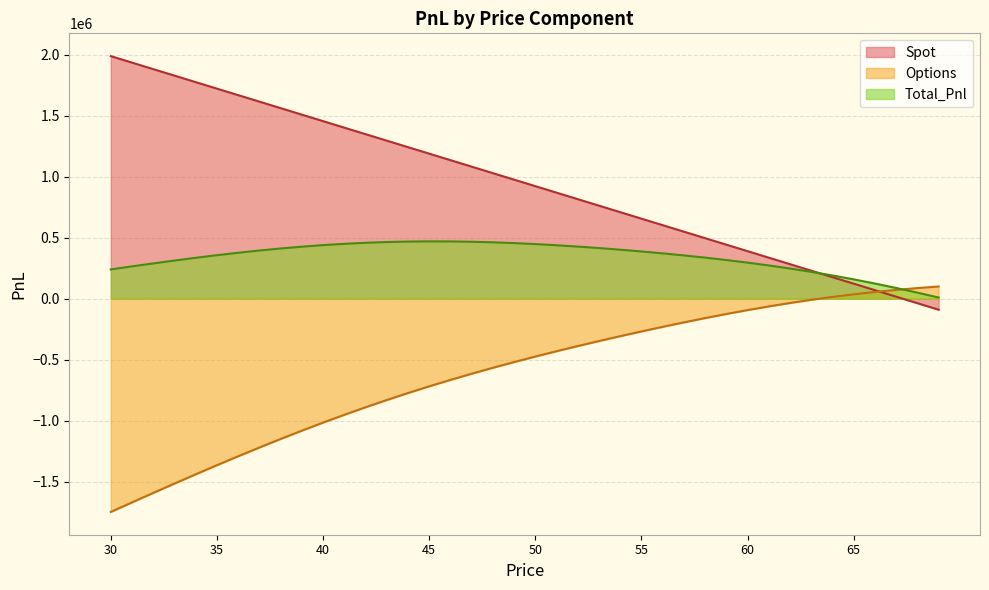

The value of Options at 54 is -472156.9. True or false?

False